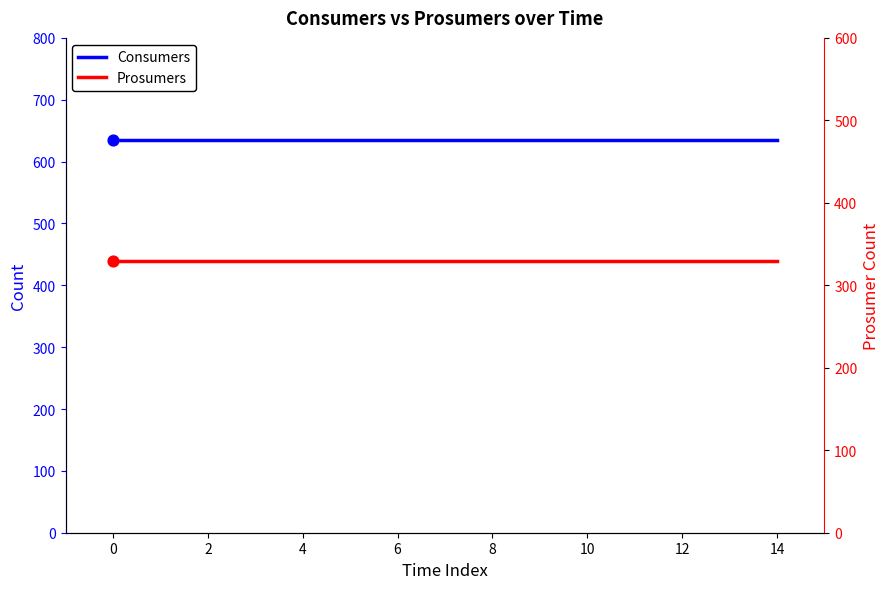

Which series reaches the maximum Y coordinate?

Consumers